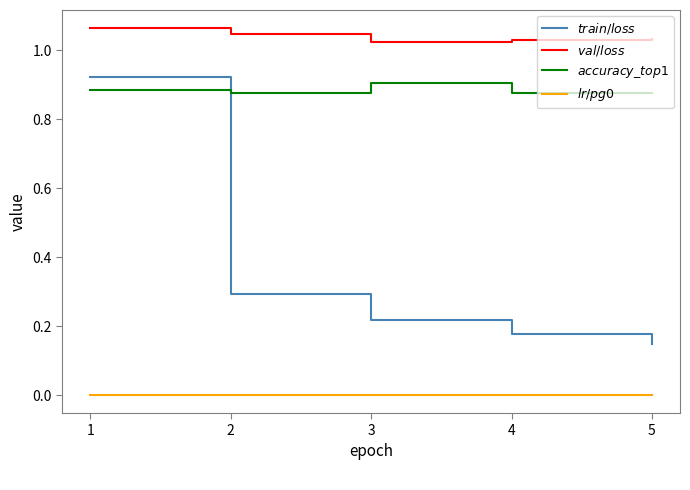

At which category is the sum across all series the highest?

1